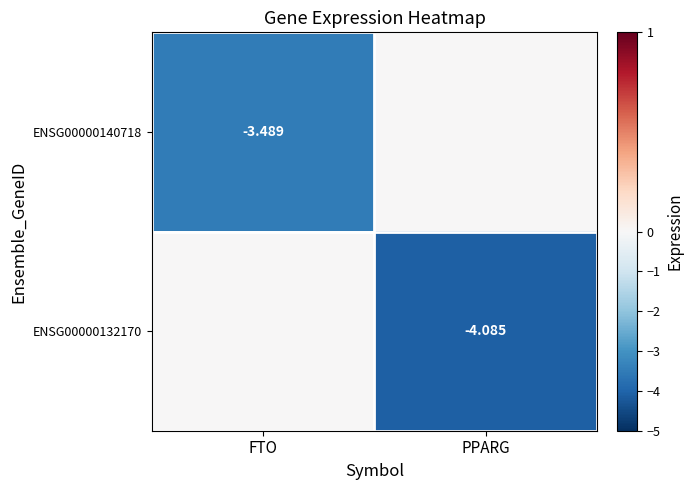

How many negative values does the ENSG00000132170 series have?

1